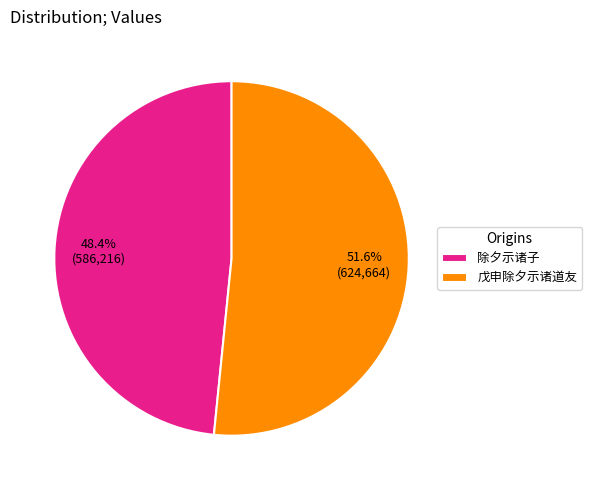

Is 除夕示诸子 the majority of the pie?

No